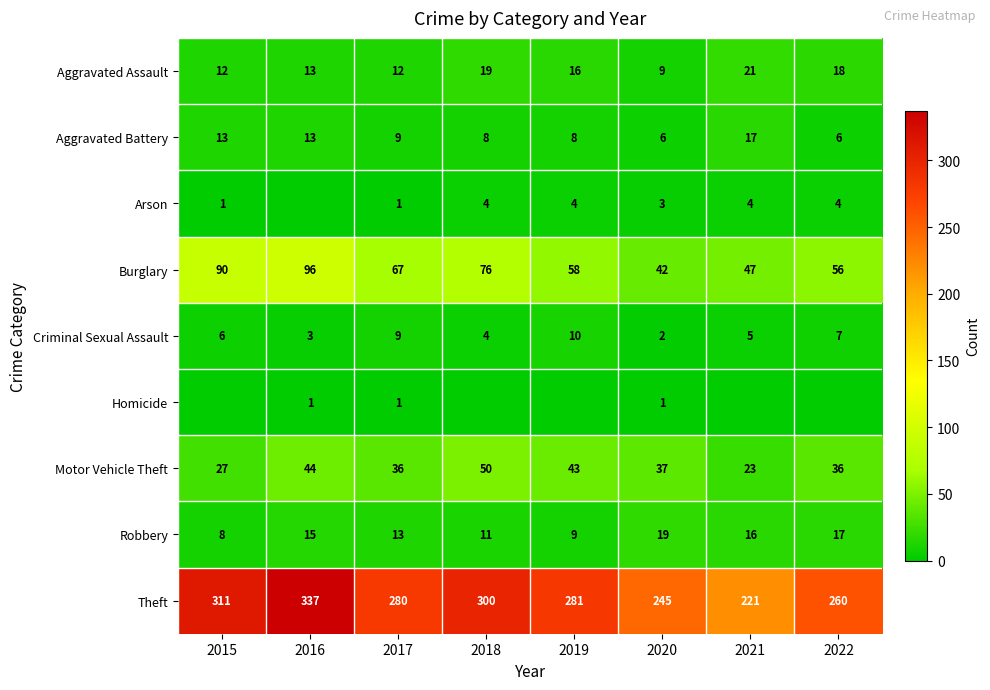

How many series are shown in this chart?

9